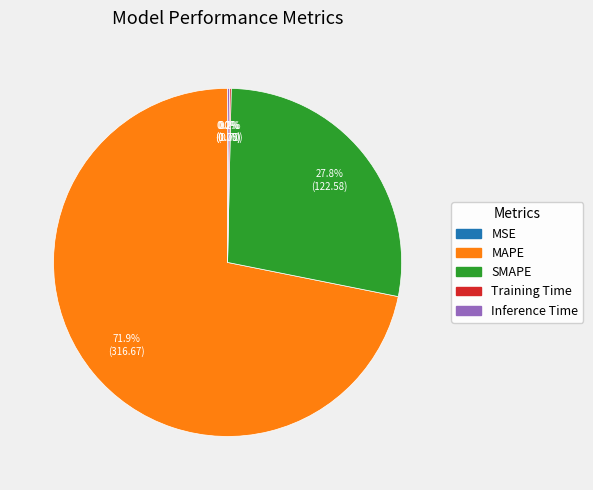

What percentage do Training Time and Inference Time together represent?

0.3%